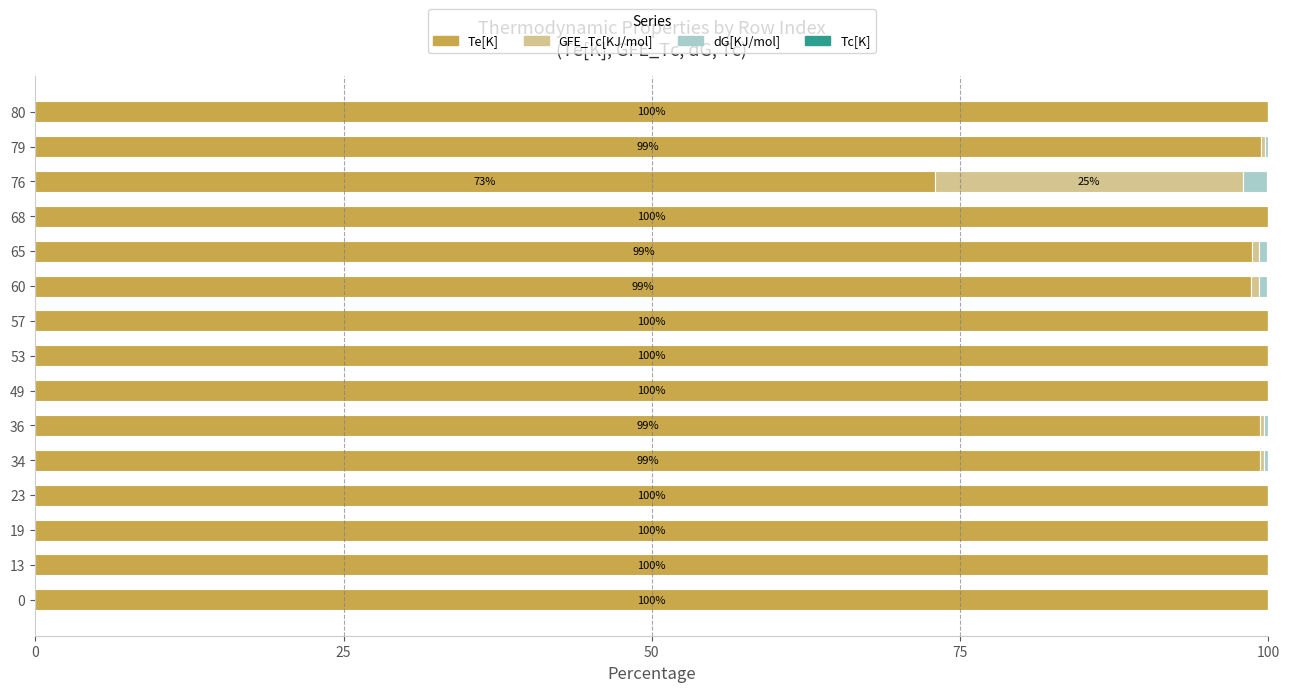

What value does the Te[K] series have at 53?

100.0